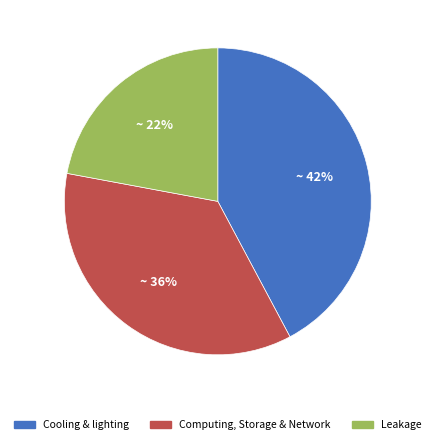

Is there a majority slice in this chart?

No